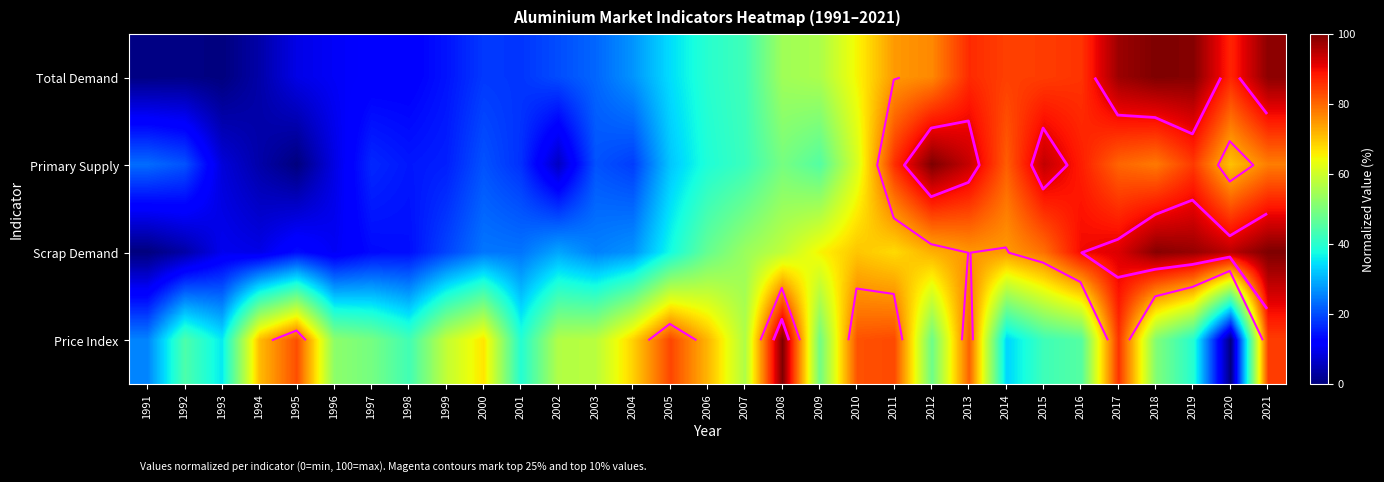

List the series in order of their peak value, highest first.

Total Demand, Primary Supply, Scrap Demand, Price Index